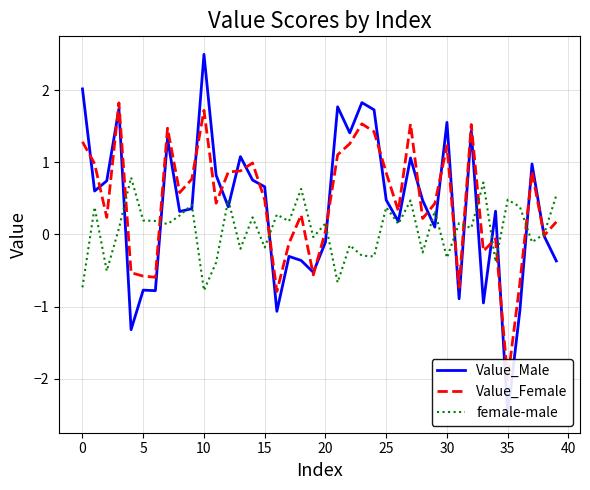

Which series ends up on top after the final intersection of Value_Male and female-male?

female-male